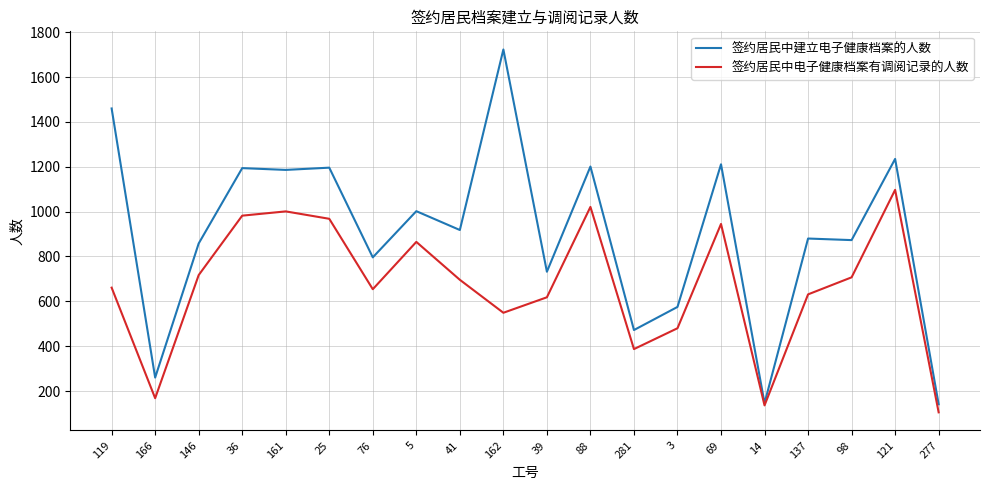

How many values in the 签约居民中电子健康档案有调阅记录的人数 series are below 696?

10